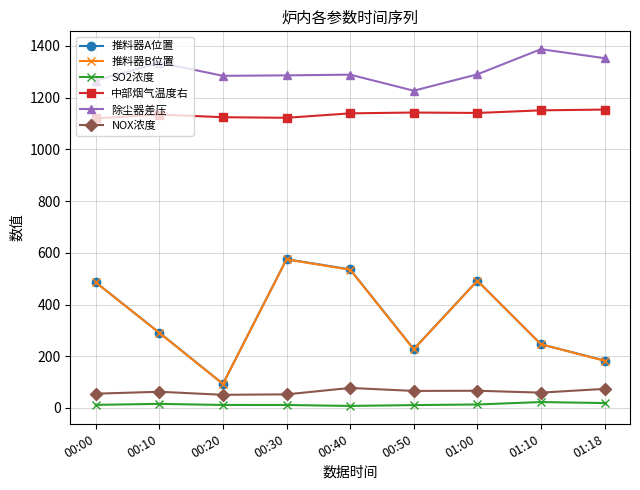

The value of 中部烟气温度右 at 01:10 is 363.1. True or false?

False